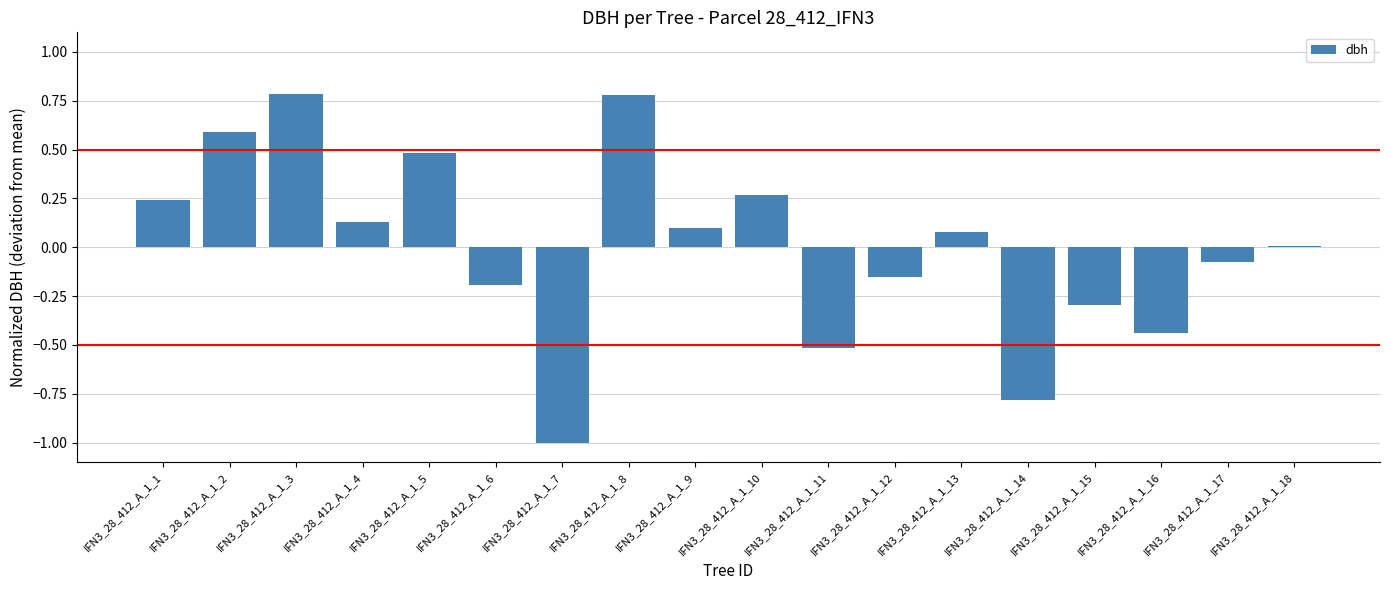

What is the change in value from IFN3_28_412_A_1_8 to IFN3_28_412_A_1_17?

-0.9